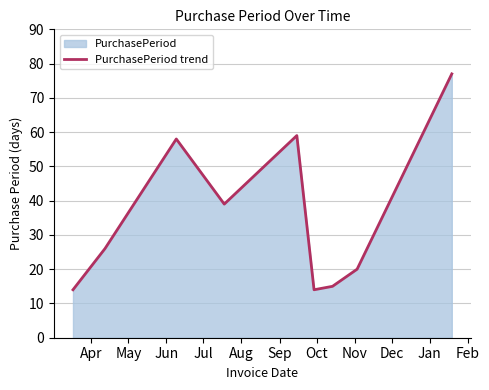

What is the greatest value displayed?

77